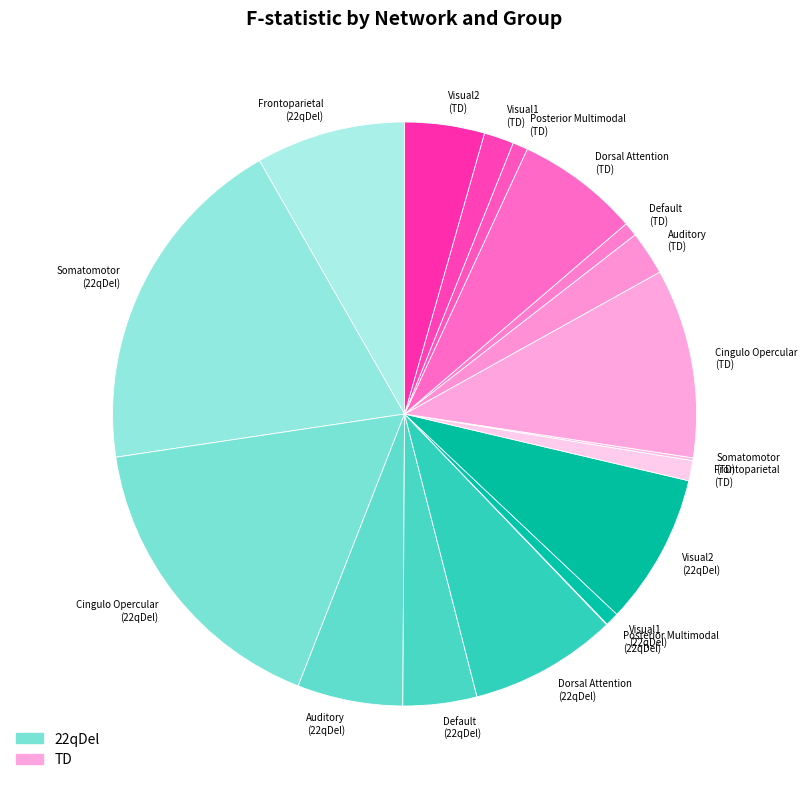

Which slice is the largest?

Somatomotor (22qDel)